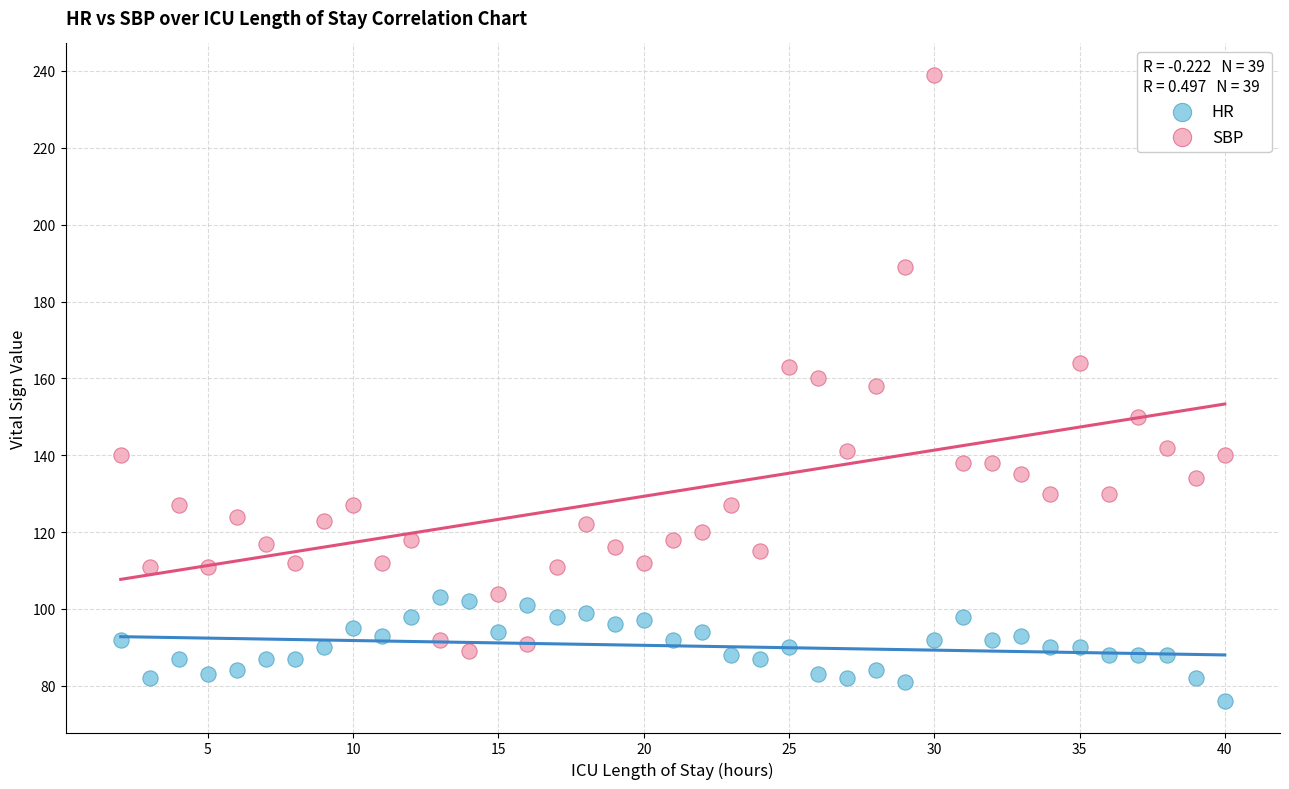

Across all data points, what is the range of X values (max minus min)?

38